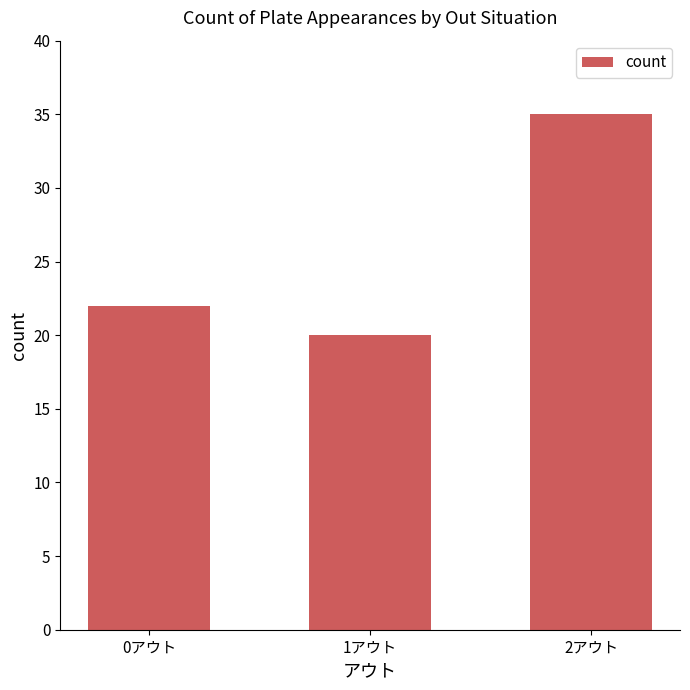

Which label corresponds to the largest value in the chart?

2アウト